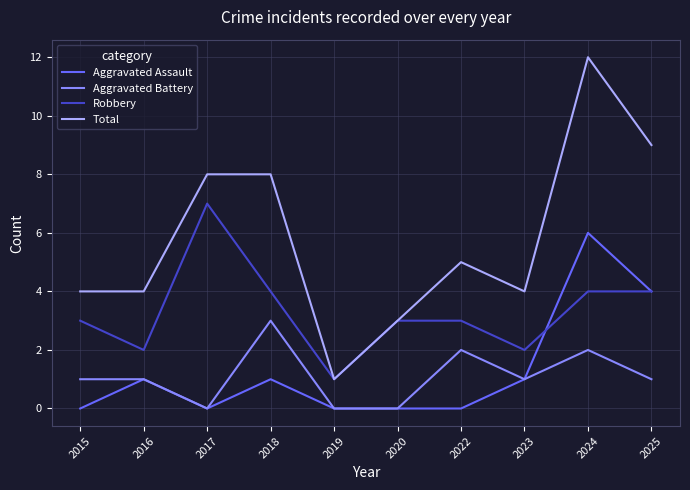

Between which two adjacent categories do Robbery and Aggravated Assault first intersect?

2023 and 2024